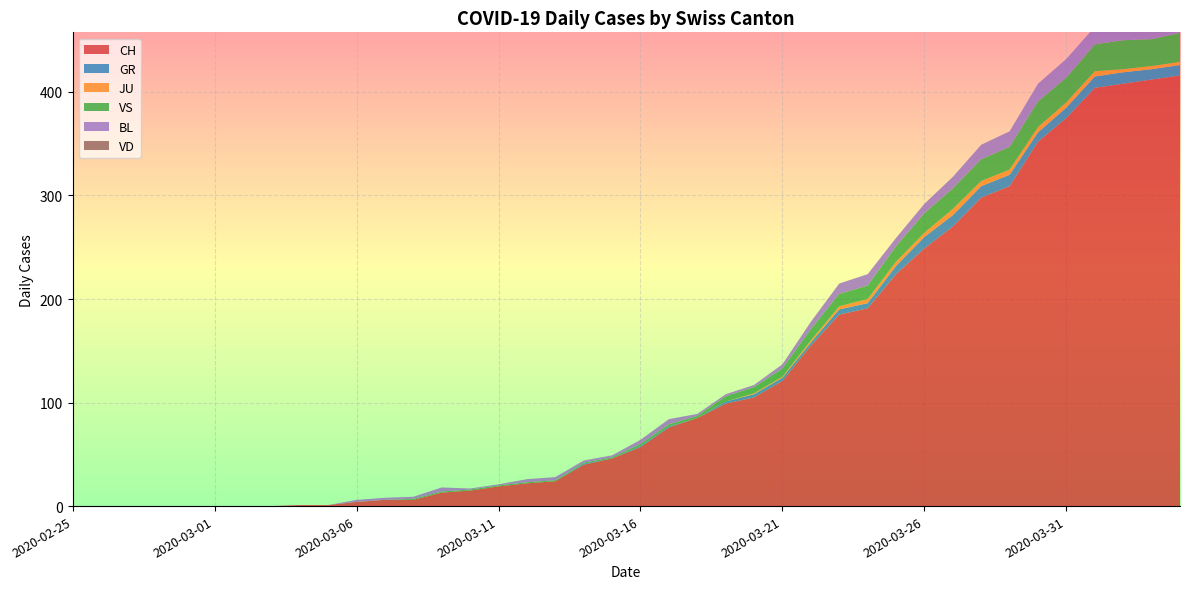

Reading left to right, transcribe all the data shown in this chart.

CH: 2020-02-25=0	2020-02-26=0	2020-02-27=0	2020-02-28=0	2020-02-29=0	2020-03-01=0	2020-03-02=0	2020-03-03=0	2020-03-04=1	2020-03-05=1	2020-03-06=4	2020-03-07=6	2020-03-08=6	2020-03-09=13	2020-03-10=15	2020-03-11=19	2020-03-12=22	2020-03-13=24	2020-03-14=40	2020-03-15=46	2020-03-16=57	2020-03-17=76	2020-03-18=85	2020-03-19=99	2020-03-20=105	2020-03-21=121	2020-03-22=155	2020-03-23=185	2020-03-24=191	2020-03-25=224	2020-03-26=249	2020-03-27=270	2020-03-28=298	2020-03-29=309	2020-03-30=352	2020-03-31=375	2020-04-01=404	2020-04-02=408	2020-04-03=412	2020-04-04=416
GR: 2020-02-25=0	2020-02-26=0	2020-02-27=0	2020-02-28=0	2020-02-29=0	2020-03-01=0	2020-03-02=0	2020-03-03=0	2020-03-04=0	2020-03-05=0	2020-03-06=0	2020-03-07=0	2020-03-08=0	2020-03-09=0	2020-03-10=0	2020-03-11=0	2020-03-12=0	2020-03-13=0	2020-03-14=1	2020-03-15=0	2020-03-16=1	2020-03-17=1	2020-03-18=0	2020-03-19=2	2020-03-20=3	2020-03-21=3	2020-03-22=3	2020-03-23=5	2020-03-24=5	2020-03-25=8	2020-03-26=11	2020-03-27=11	2020-03-28=11	2020-03-29=11	2020-03-30=9	2020-03-31=10	2020-04-01=11	2020-04-02=11	2020-04-03=10	2020-04-04=10
JU: 2020-02-25=0	2020-02-26=0	2020-02-27=0	2020-02-28=0	2020-02-29=0	2020-03-01=0	2020-03-02=0	2020-03-03=0	2020-03-04=0	2020-03-05=0	2020-03-06=0	2020-03-07=0	2020-03-08=0	2020-03-09=0	2020-03-10=0	2020-03-11=0	2020-03-12=0	2020-03-13=0	2020-03-14=0	2020-03-15=0	2020-03-16=0	2020-03-17=0	2020-03-18=0	2020-03-19=0	2020-03-20=1	2020-03-21=1	2020-03-22=2	2020-03-23=3	2020-03-24=4	2020-03-25=4	2020-03-26=4	2020-03-27=6	2020-03-28=5	2020-03-29=5	2020-03-30=5	2020-03-31=5	2020-04-01=5	2020-04-02=3	2020-04-03=3	2020-04-04=3
VS: 2020-02-25=0	2020-02-26=0	2020-02-27=0	2020-02-28=0	2020-02-29=0	2020-03-01=0	2020-03-02=0	2020-03-03=0	2020-03-04=0	2020-03-05=0	2020-03-06=0	2020-03-07=0	2020-03-08=1	2020-03-09=1	2020-03-10=1	2020-03-11=1	2020-03-12=1	2020-03-13=1	2020-03-14=1	2020-03-15=1	2020-03-16=2	2020-03-17=2	2020-03-18=2	2020-03-19=5	2020-03-20=6	2020-03-21=8	2020-03-22=11	2020-03-23=12	2020-03-24=13	2020-03-25=15	2020-03-26=19	2020-03-27=20	2020-03-28=21	2020-03-29=22	2020-03-30=25	2020-03-31=24	2020-04-01=26	2020-04-02=28	2020-04-03=26	2020-04-04=28
BL: 2020-02-25=0	2020-02-26=0	2020-02-27=0	2020-02-28=0	2020-02-29=0	2020-03-01=0	2020-03-02=0	2020-03-03=0	2020-03-04=0	2020-03-05=0	2020-03-06=2	2020-03-07=2	2020-03-08=2	2020-03-09=4	2020-03-10=1	2020-03-11=1	2020-03-12=3	2020-03-13=3	2020-03-14=2	2020-03-15=2	2020-03-16=4	2020-03-17=5	2020-03-18=2	2020-03-19=2	2020-03-20=2	2020-03-21=4	2020-03-22=7	2020-03-23=10	2020-03-24=11	2020-03-25=8	2020-03-26=9	2020-03-27=11	2020-03-28=14	2020-03-29=15	2020-03-30=17	2020-03-31=18	2020-04-01=17	2020-04-02=18	2020-04-03=18	2020-04-04=19
VD: 2020-02-25=0	2020-02-26=0	2020-02-27=0	2020-02-28=0	2020-02-29=0	2020-03-01=0	2020-03-02=0	2020-03-03=0	2020-03-04=0	2020-03-05=0	2020-03-06=0	2020-03-07=0	2020-03-08=0	2020-03-09=0	2020-03-10=0	2020-03-11=0	2020-03-12=0	2020-03-13=0	2020-03-14=0	2020-03-15=0	2020-03-16=0	2020-03-17=0	2020-03-18=0	2020-03-19=0	2020-03-20=0	2020-03-21=0	2020-03-22=0	2020-03-23=0	2020-03-24=0	2020-03-25=0	2020-03-26=0	2020-03-27=0	2020-03-28=0	2020-03-29=0	2020-03-30=0	2020-03-31=0	2020-04-01=0	2020-04-02=0	2020-04-03=0	2020-04-04=0